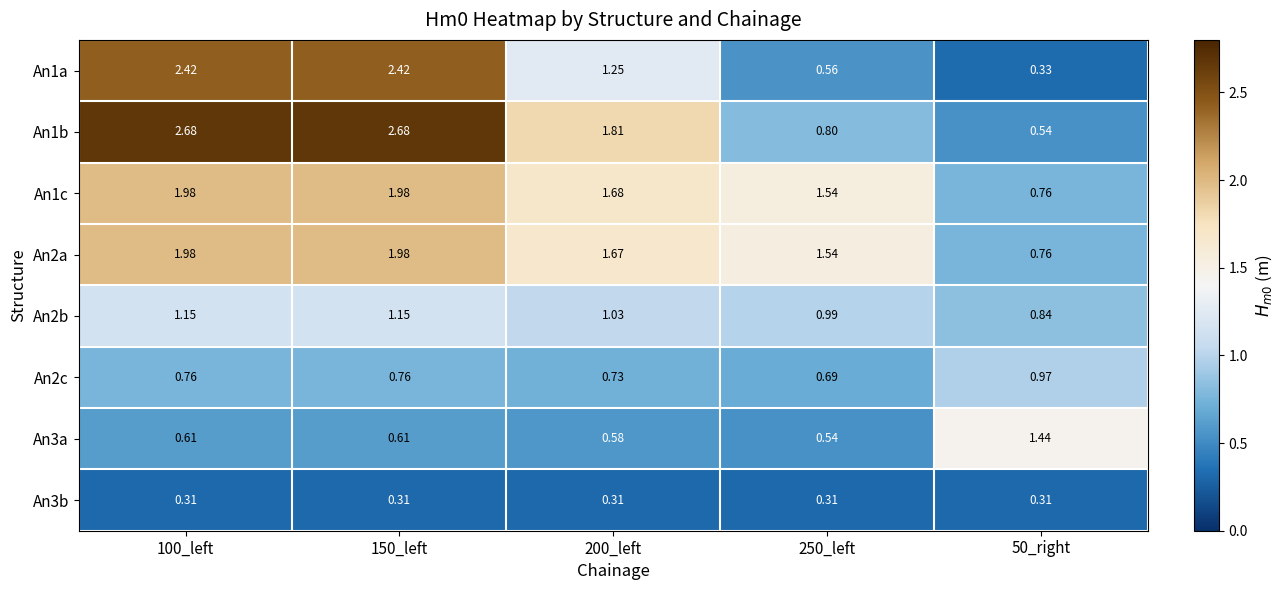

Is the value of An2c at 100_left greater than the value of An3a at 100_left?

Yes